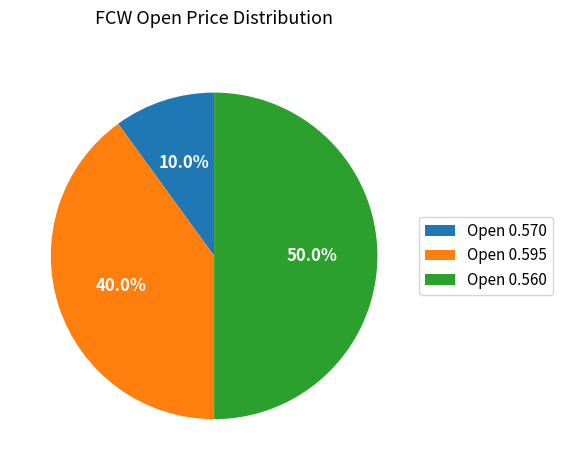

Count the number of slices in the pie.

3